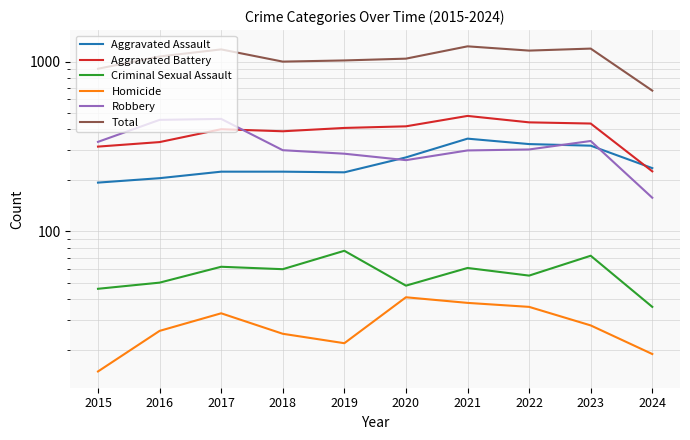

What is the difference between the highest and lowest values at 2022?

1125